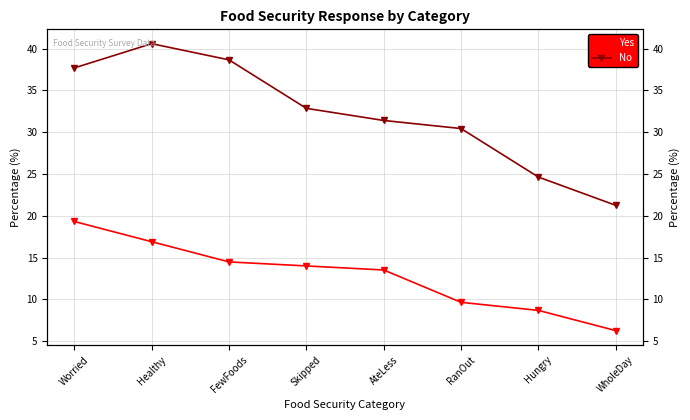

How many lines are shown in the chart?

2